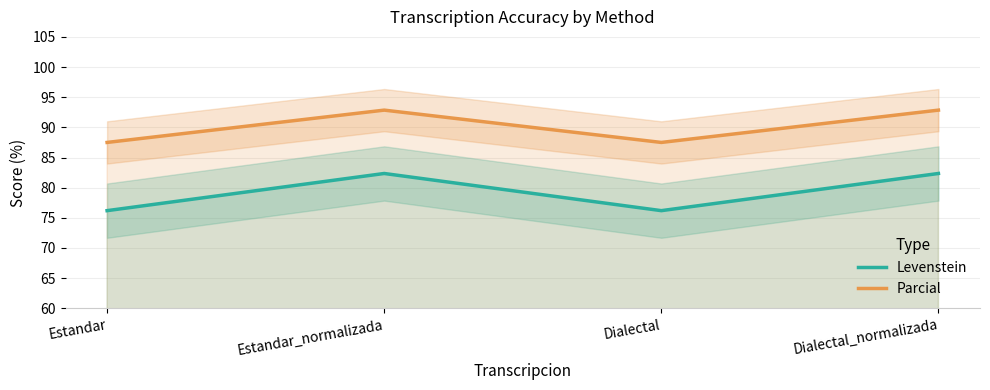

At how many categories does at least one series exceed 84?

4